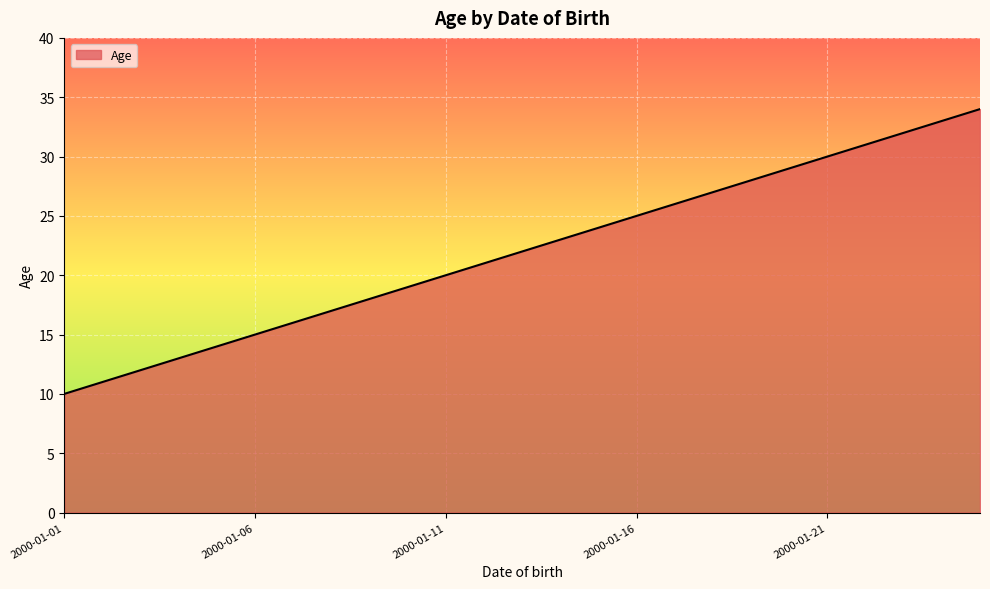

What is the greatest value displayed?

34